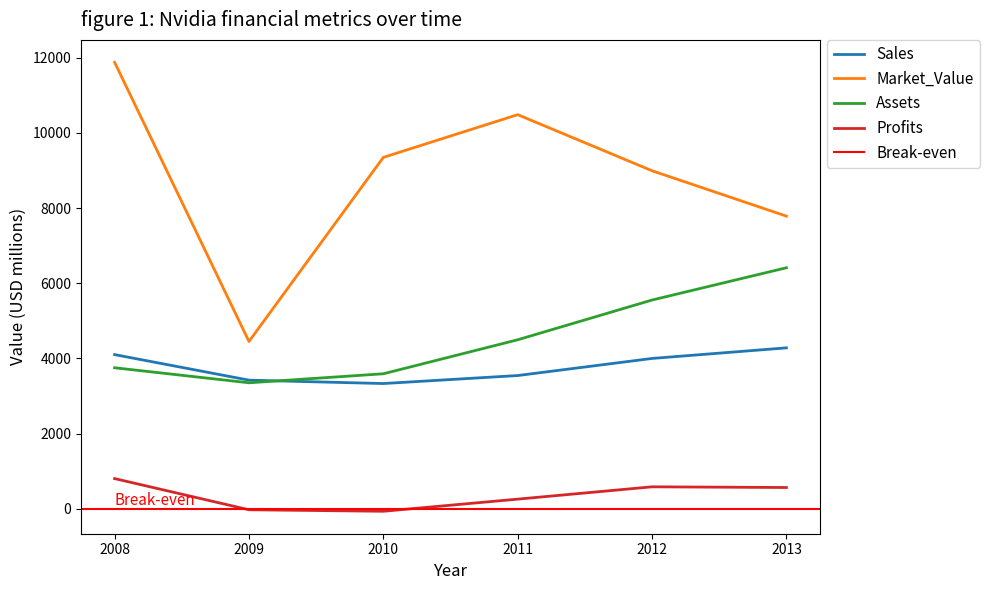

Is it true that Profits equals 846.7 at 2012?

False